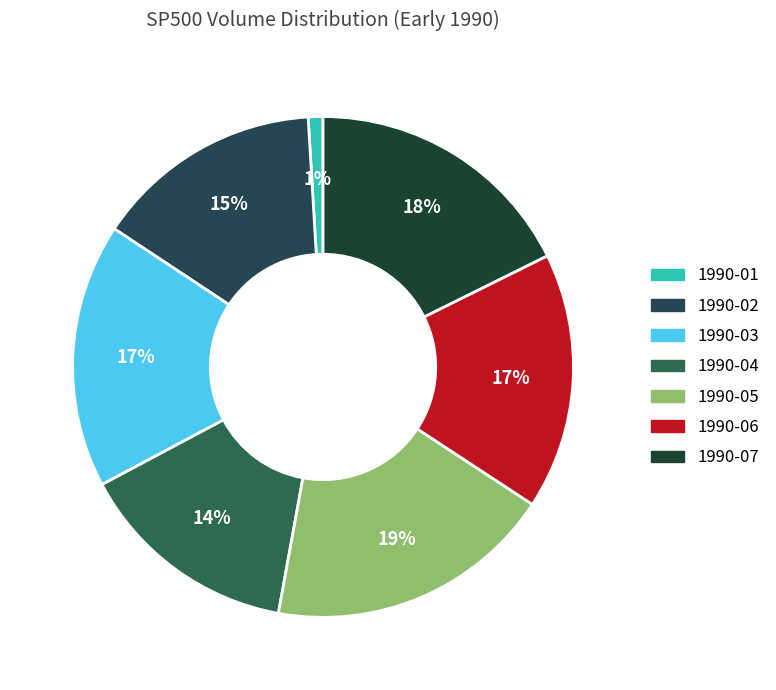

Which slice is the smallest?

1990-01